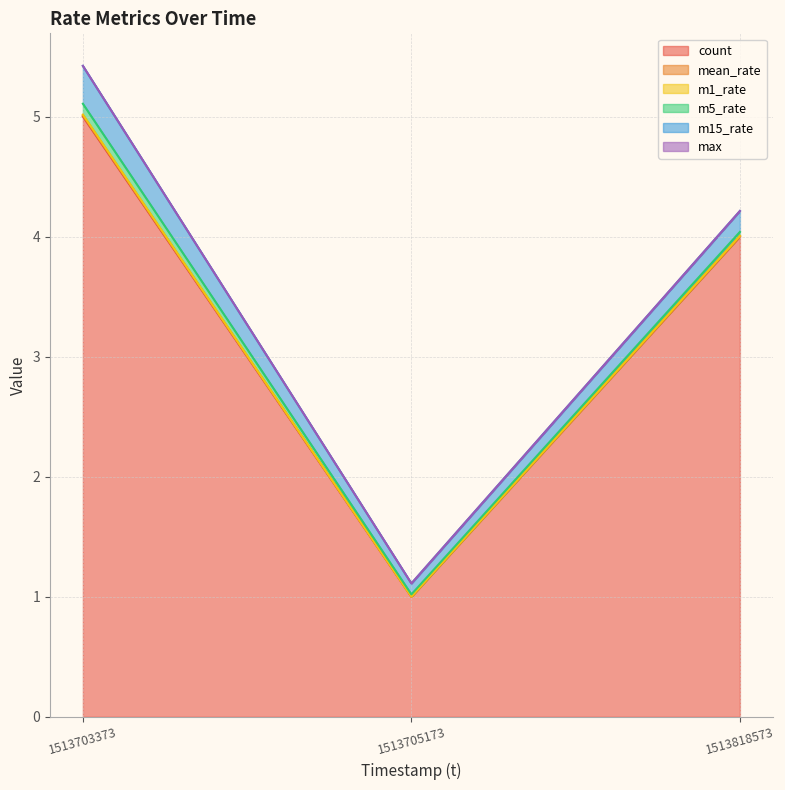

What is the total value across all series at 1513703373?

5.4